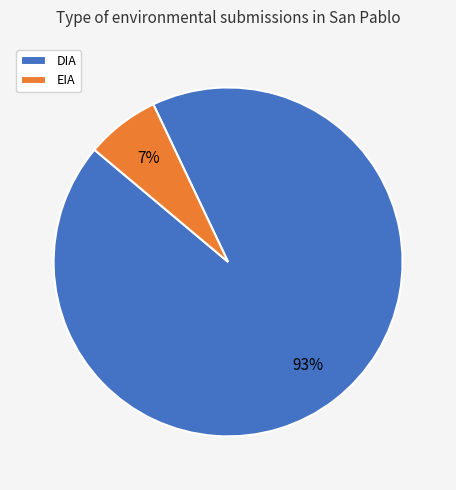

Does EIA account for over 50% of the chart?

No